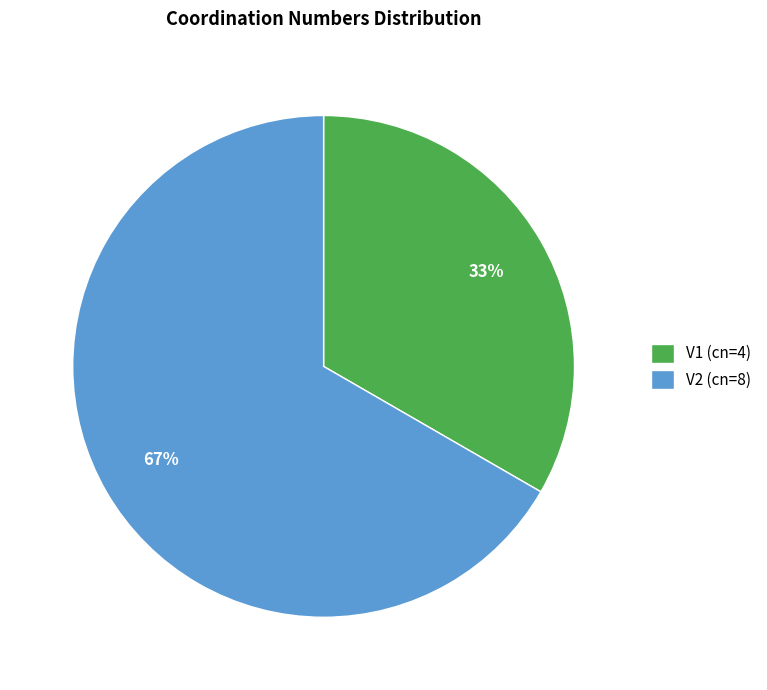

True or false: V2 accounts for 67% of the total.

True